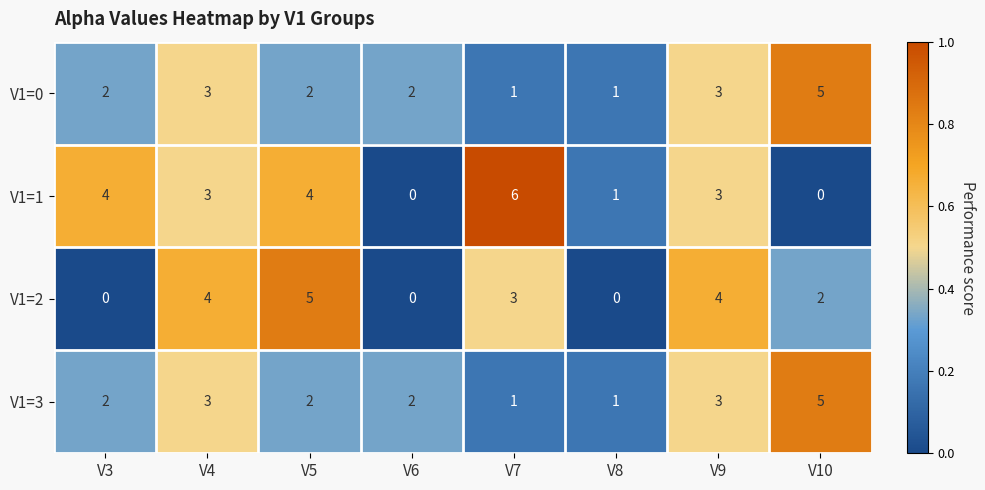

What is the total value across all series at V6?

4